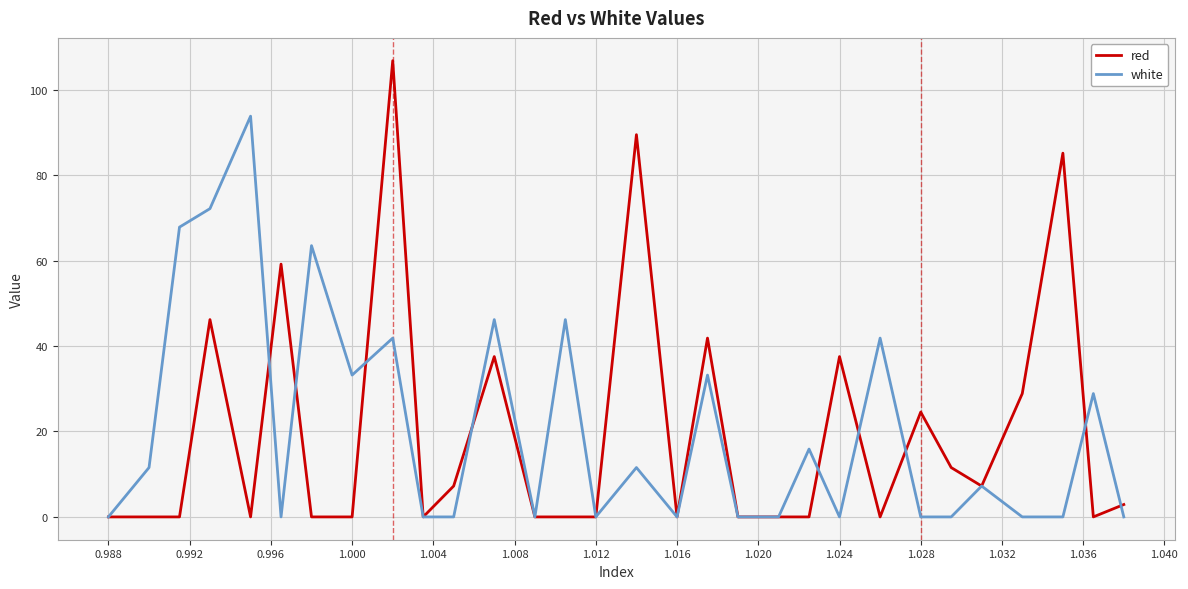

Count the number of categories in the chart.

30